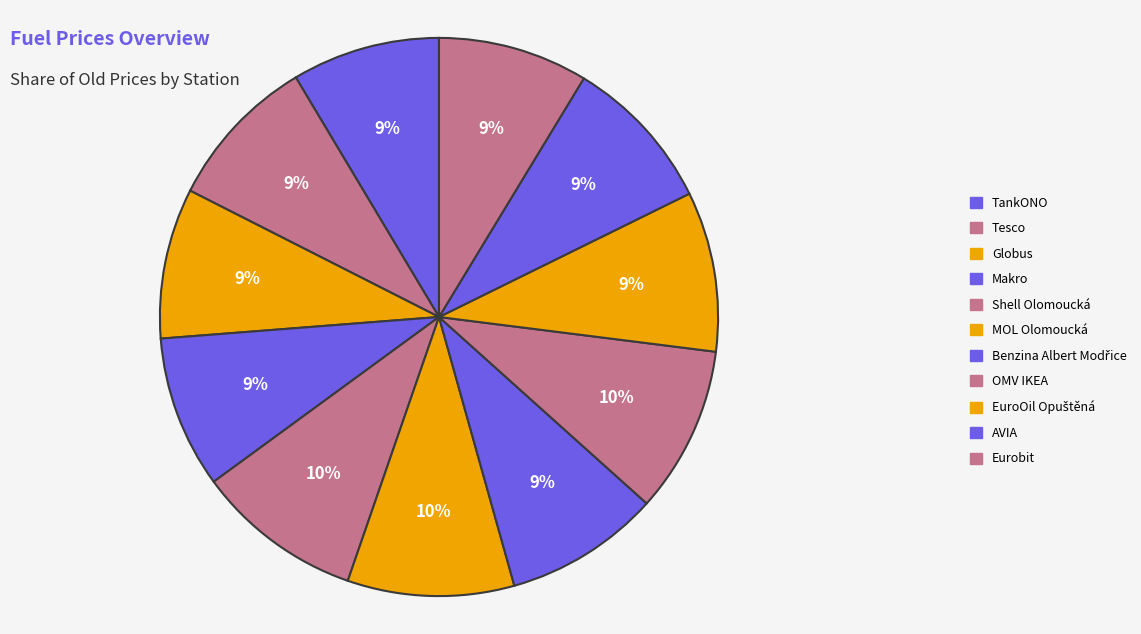

Combined, do Shell Olomoucká and AVIA account for over 50%?

No